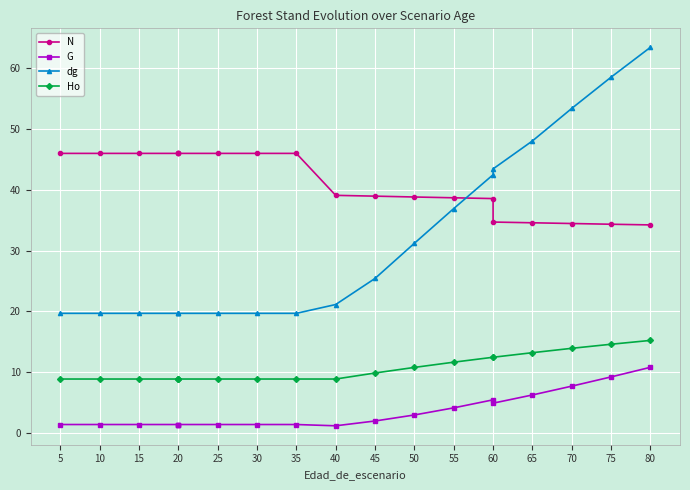

The N series shows 46.0 at 20. True or false?

True